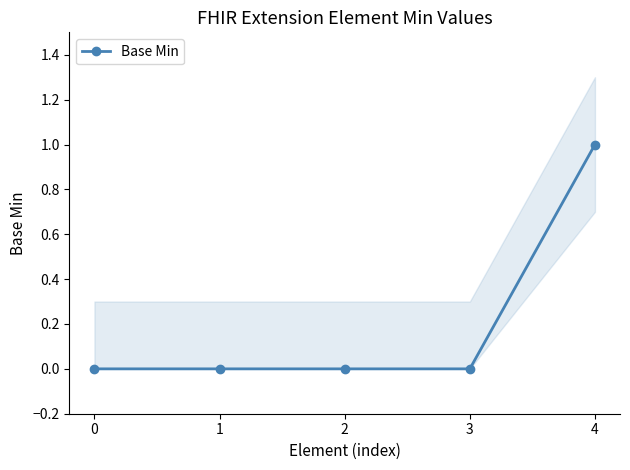

Which has a higher value, 1 or 2?

1